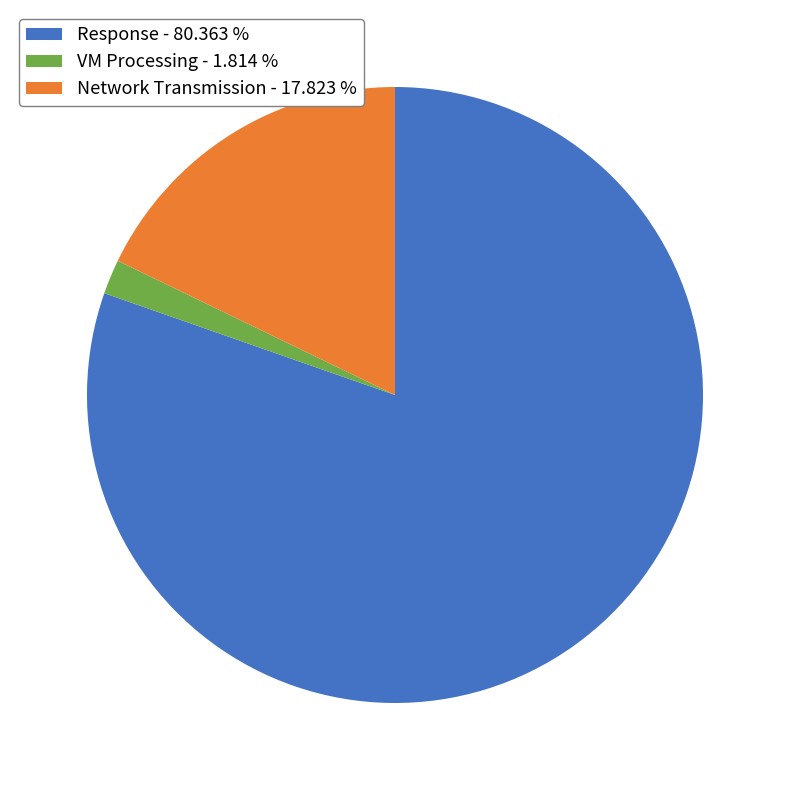

Rank the categories by value from lowest to highest.

VM Processing, Network Transmission, Response